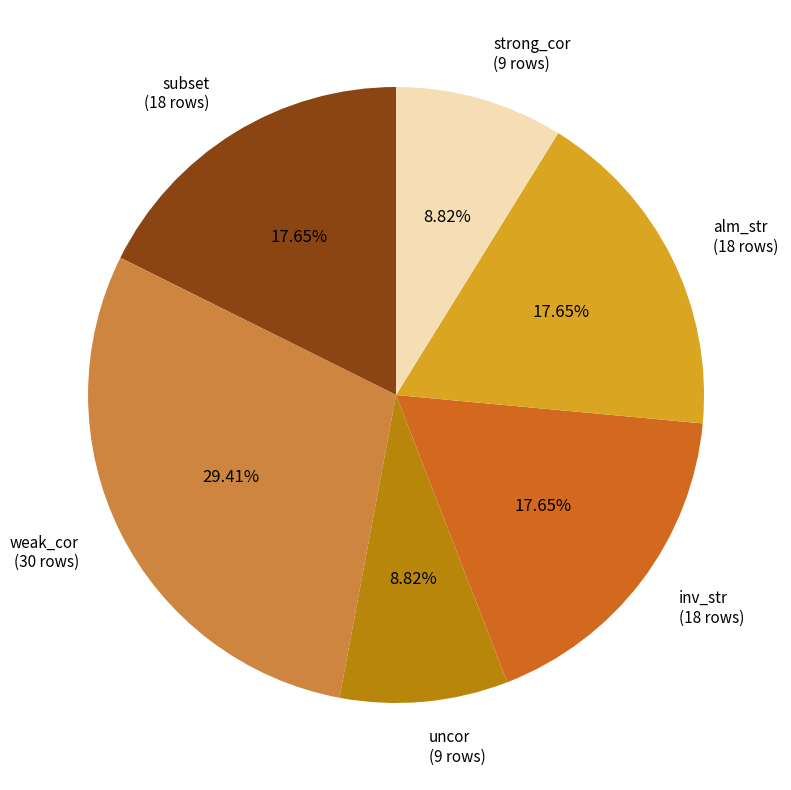

Combined, do alm_str (18 rows) and uncor (9 rows) account for over 50%?

No